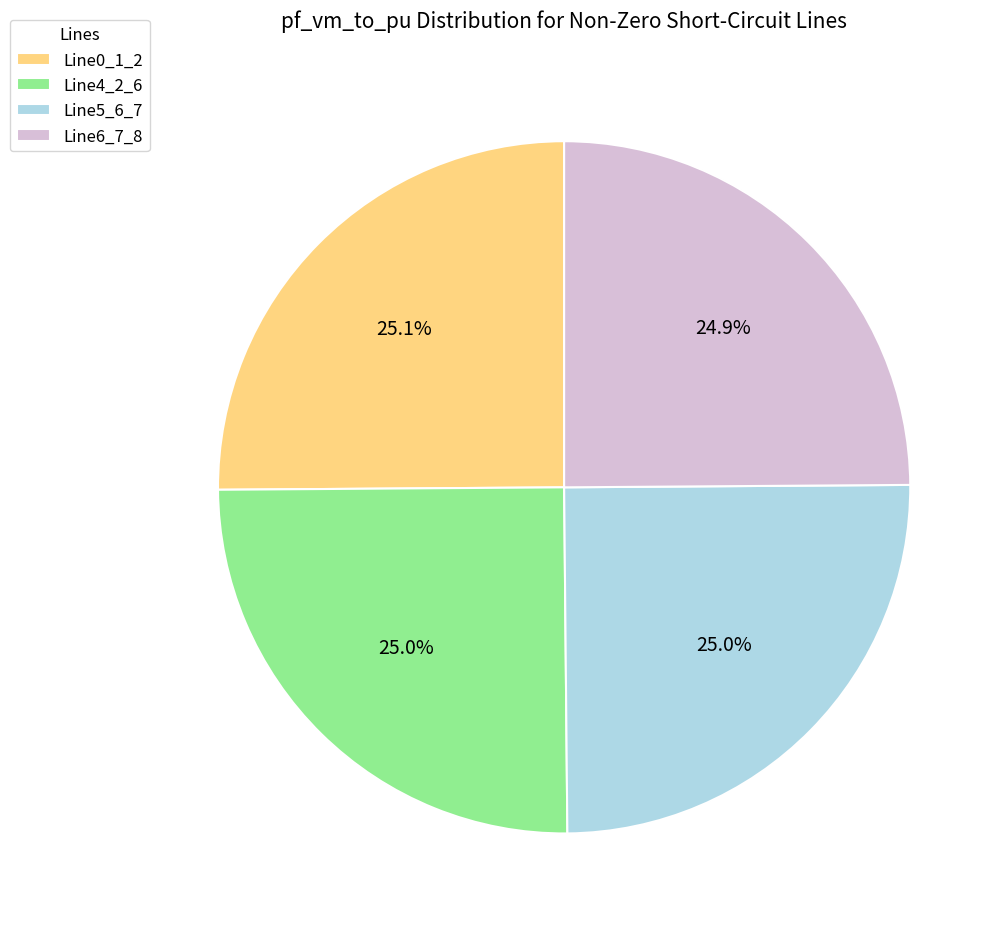

Does Line4_2_6 account for over 50% of the chart?

No